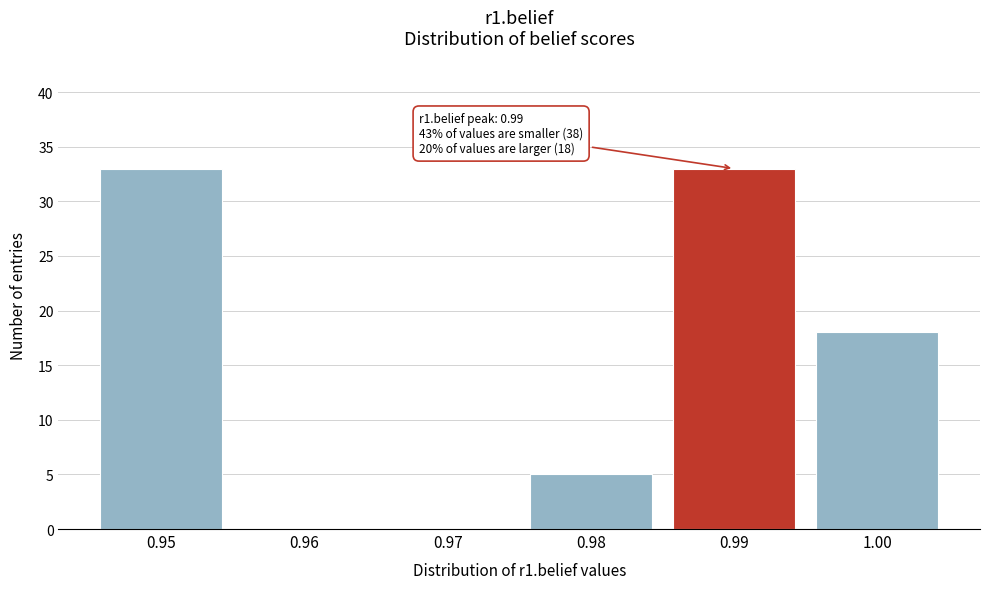

Reading right to left, transcribe all the data shown in this chart.

1.00=18	0.99=33	0.98=5	0.97=0	0.96=0	0.95=33